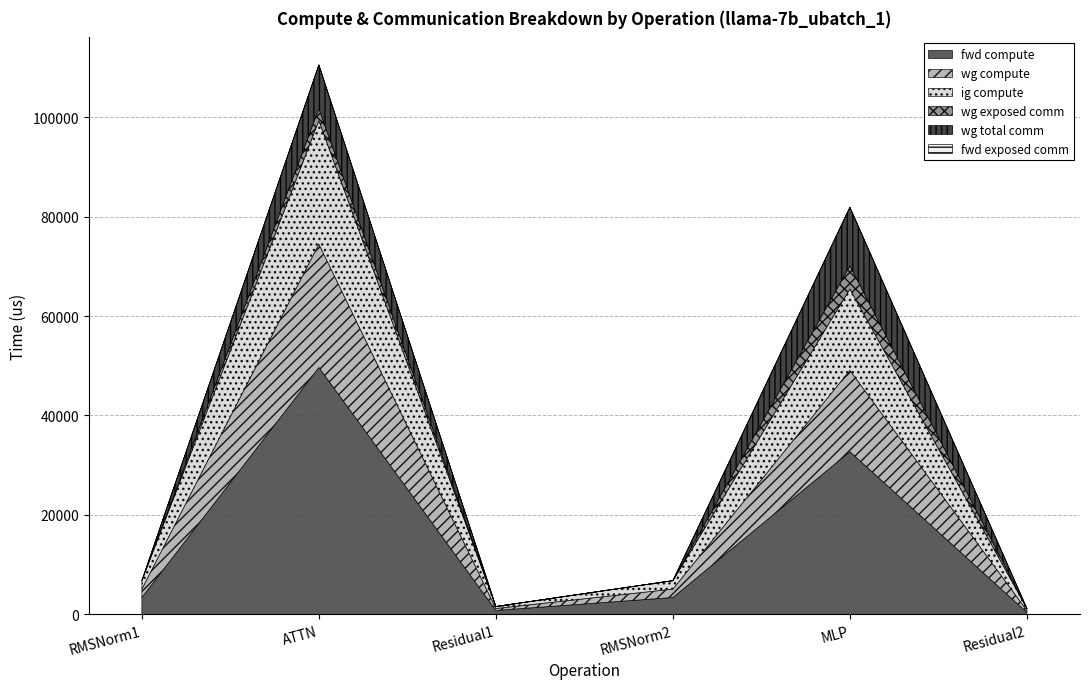

What is the total value across all series at RMSNorm1?

6778.3